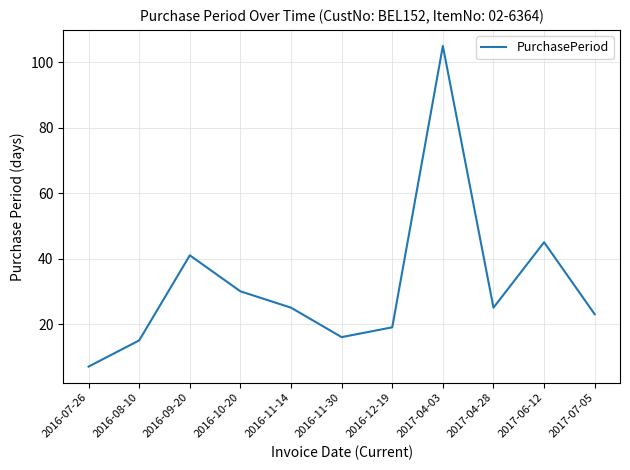

What is the average value?

32